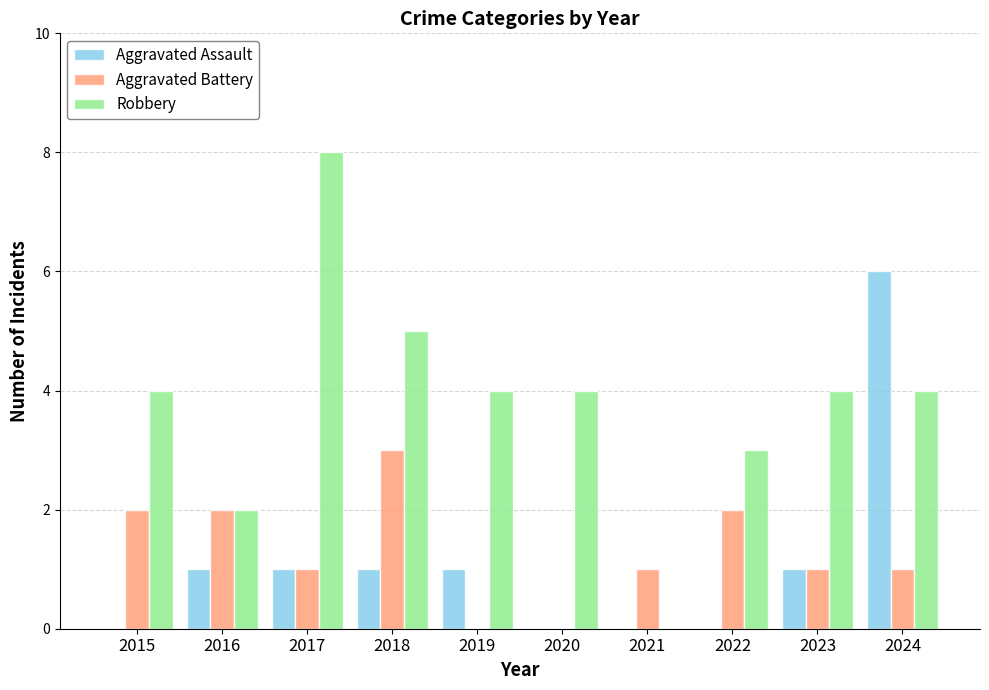

What is the sum of all Aggravated Assault values?

11